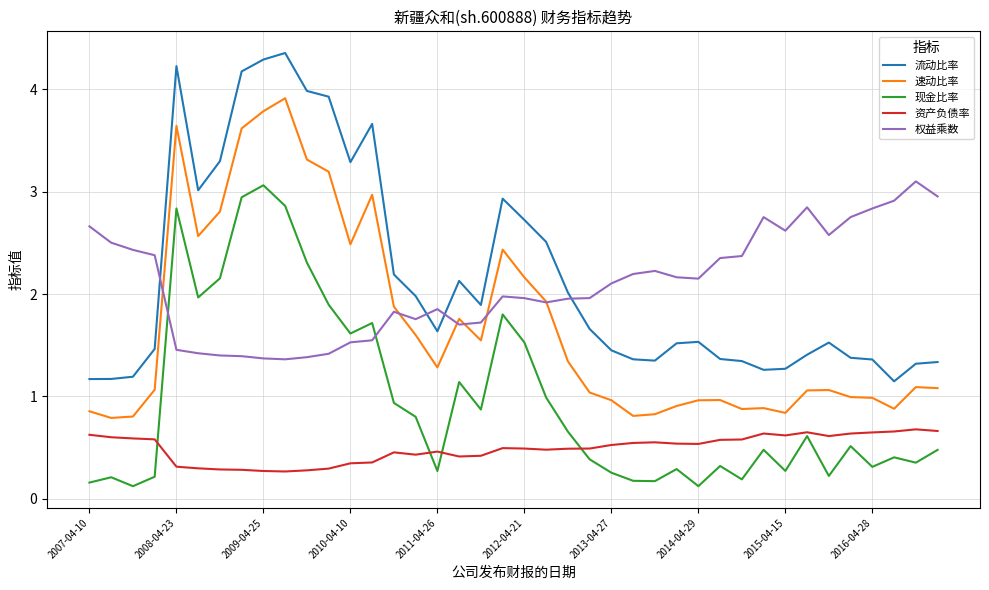

What is the greatest value displayed?

4.4